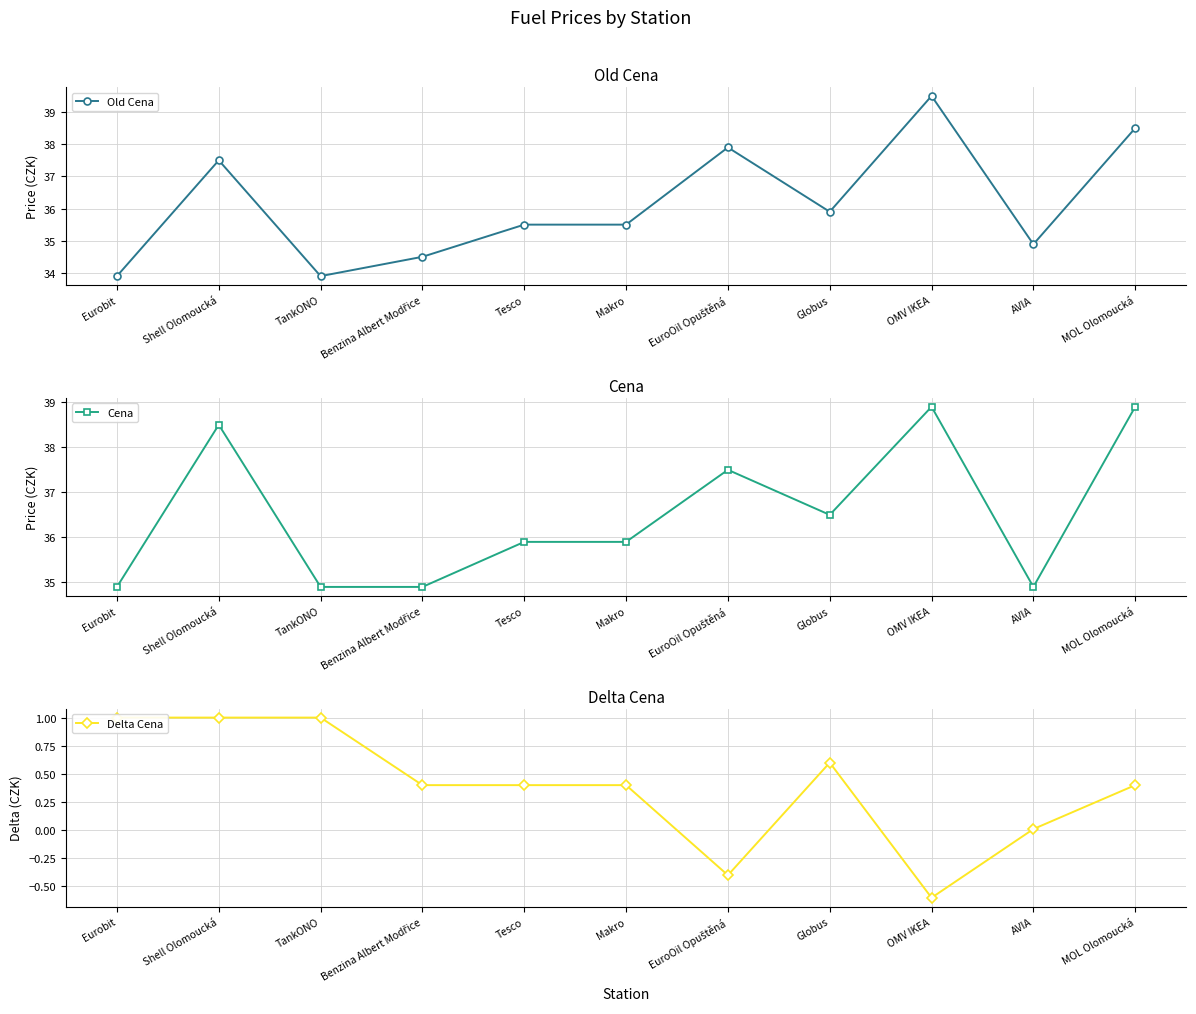

What is the difference between the maximum and minimum values in the Delta Cena series?

1.6